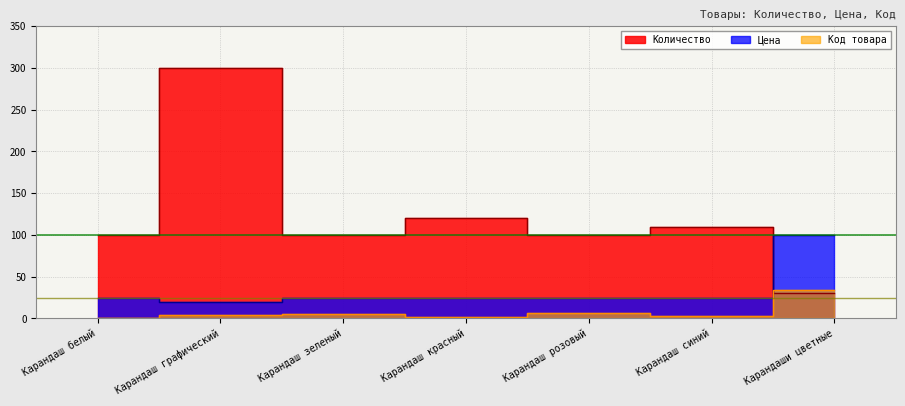

What is the spread (max minus min) of values at Карандаш синий?

107